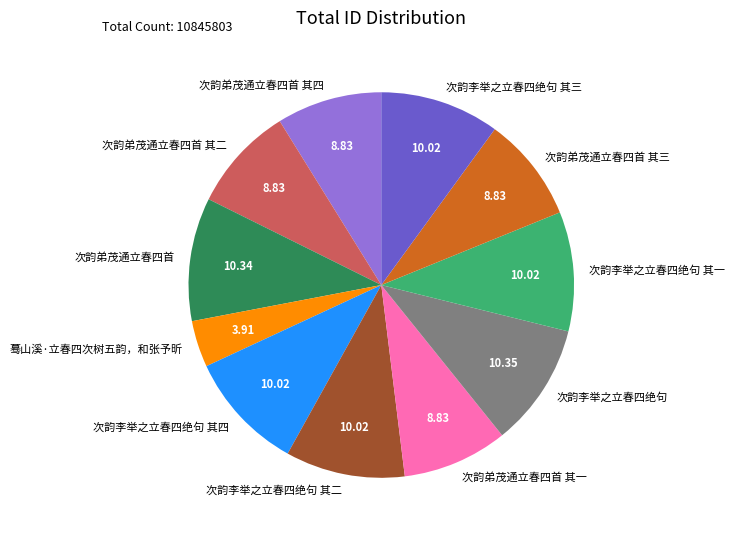

Do 次韵弟茂通立春四首 and 次韵弟茂通立春四首 其三 together represent more than half of the pie?

No